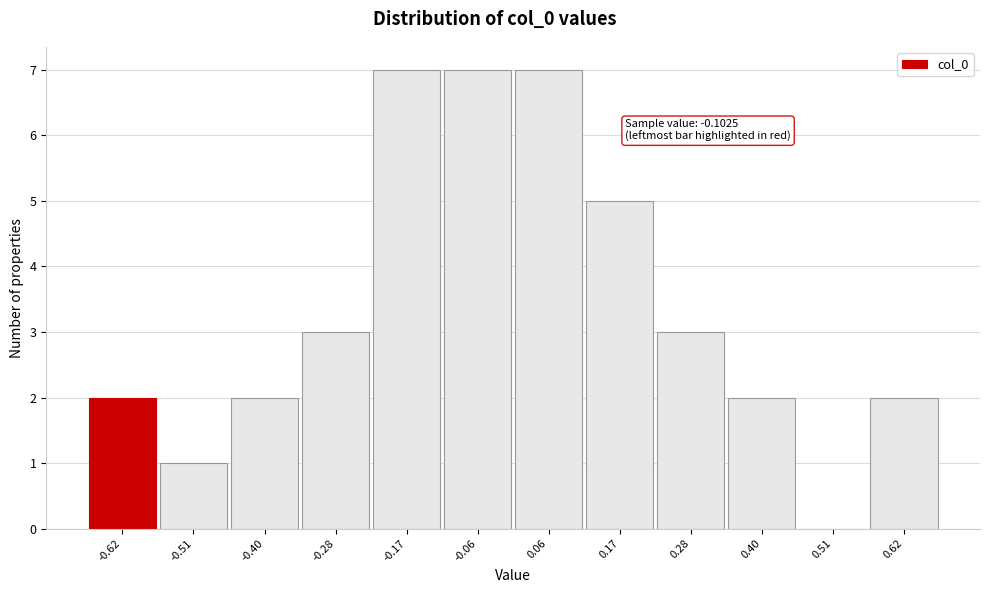

Reading left to right, transcribe all the data shown in this chart.

-0.62=2	-0.51=1	-0.40=2	-0.28=3	-0.17=7	-0.06=7	0.06=7	0.17=5	0.28=3	0.40=2	0.51=0	0.62=2